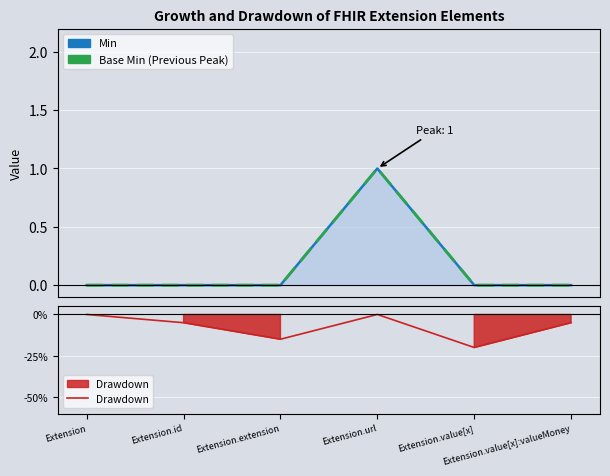

List the labels in order of Min value, smallest first.

Extension, Extension.id, Extension.extension, Extension.value[x], Extension.value[x]:valueMoney, Extension.url